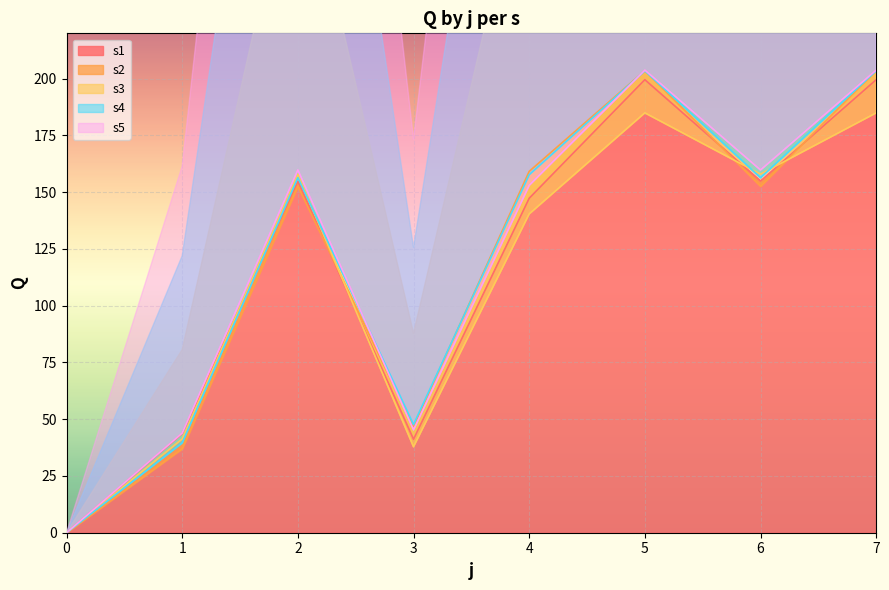

True or false: s5 and s3 intersect in this chart.

False